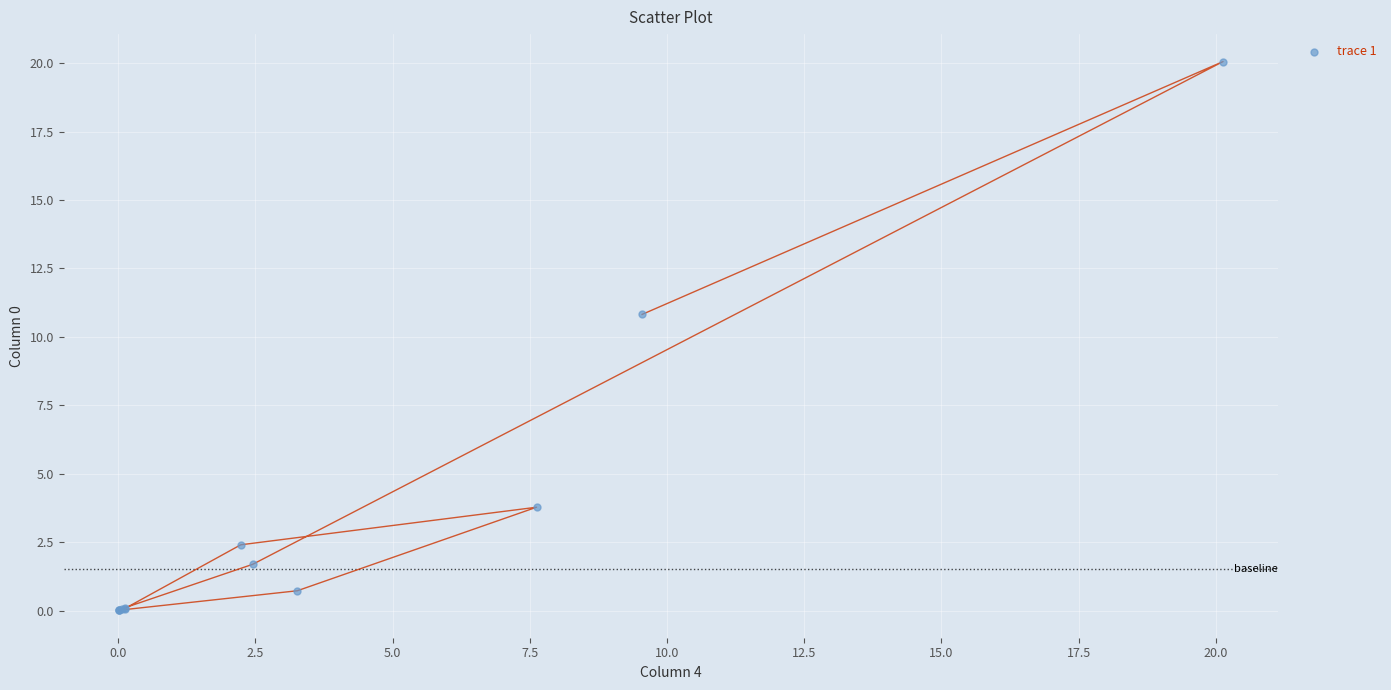

What Y value in the scatter plot is closest to 10?

10.8